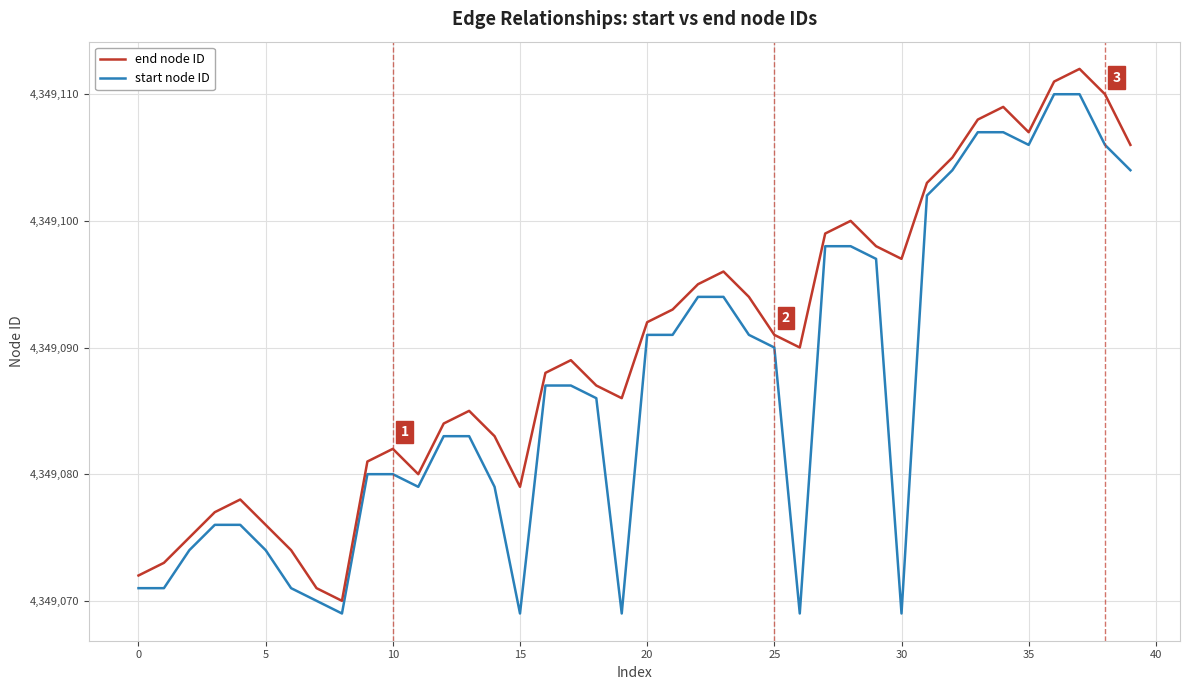

Rank the series by their average value, from lowest to highest.

start node ID, end node ID